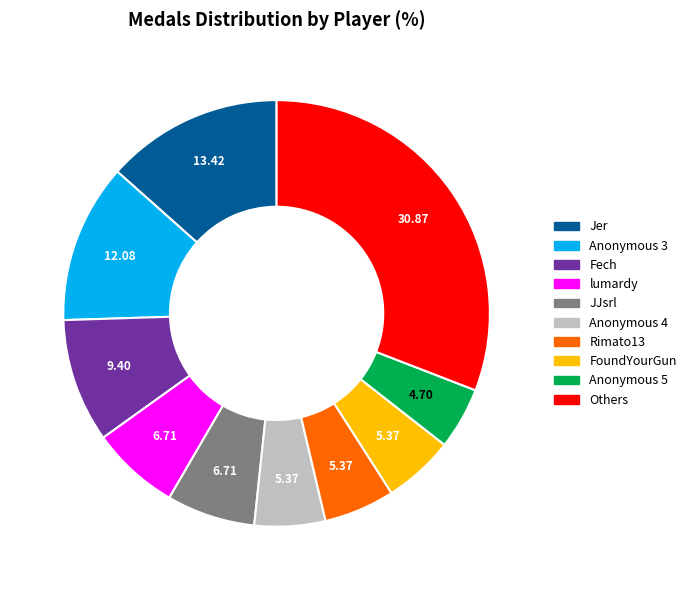

Does any single category account for the majority?

No